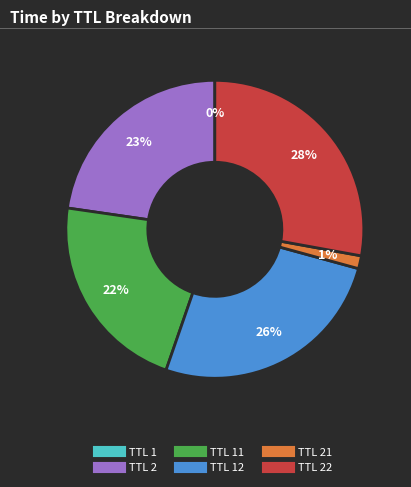

To the nearest percent, what is the difference between the largest and smallest slice percentages?

28%